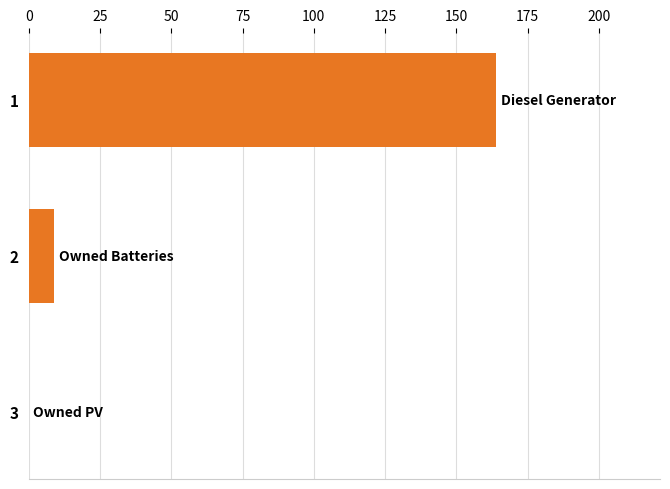

Is it true that the value at 1 is 270?

False